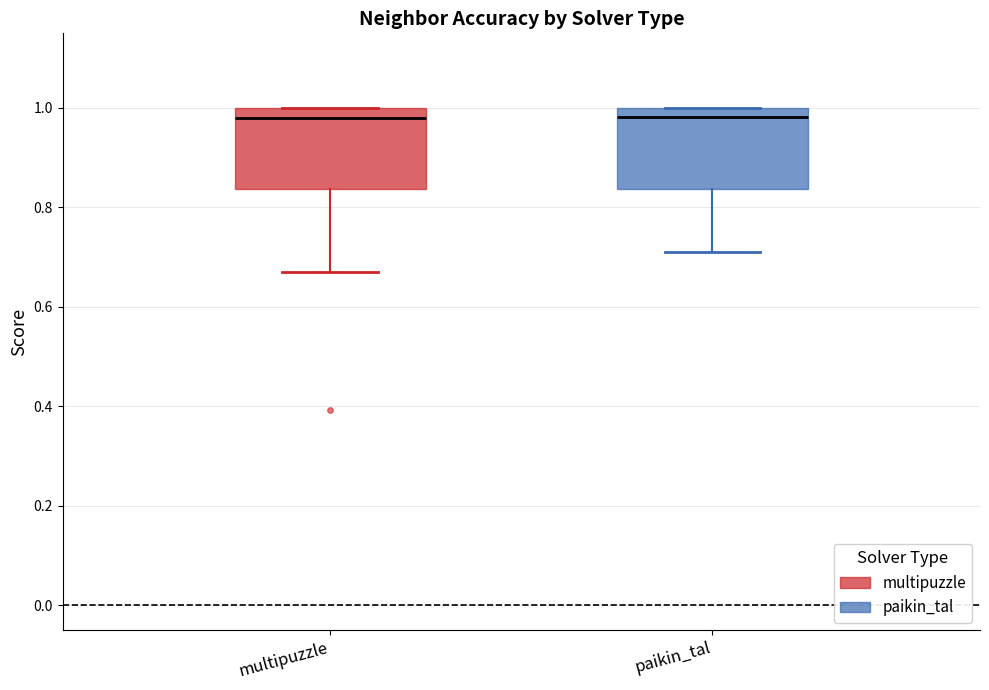

Reading left to right, transcribe this box plot: for each box, give where its median line is, the range the box spans, and where its two whiskers end, as read against the y-axis. The values are not printed on the chart, so give them approximately, as read against the axis.

multipuzzle: median 0.98, box 0.84 to 1.00, whiskers 0.68 to 1.00
paikin_tal: median 0.98, box 0.84 to 1.00, whiskers 0.72 to 1.00